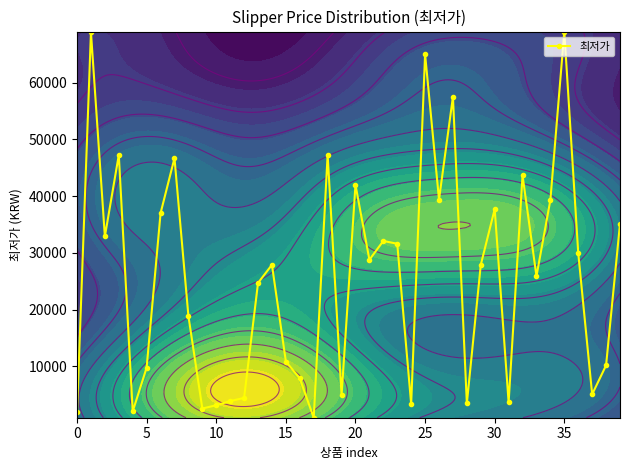

Count the number of data series in this chart.

1